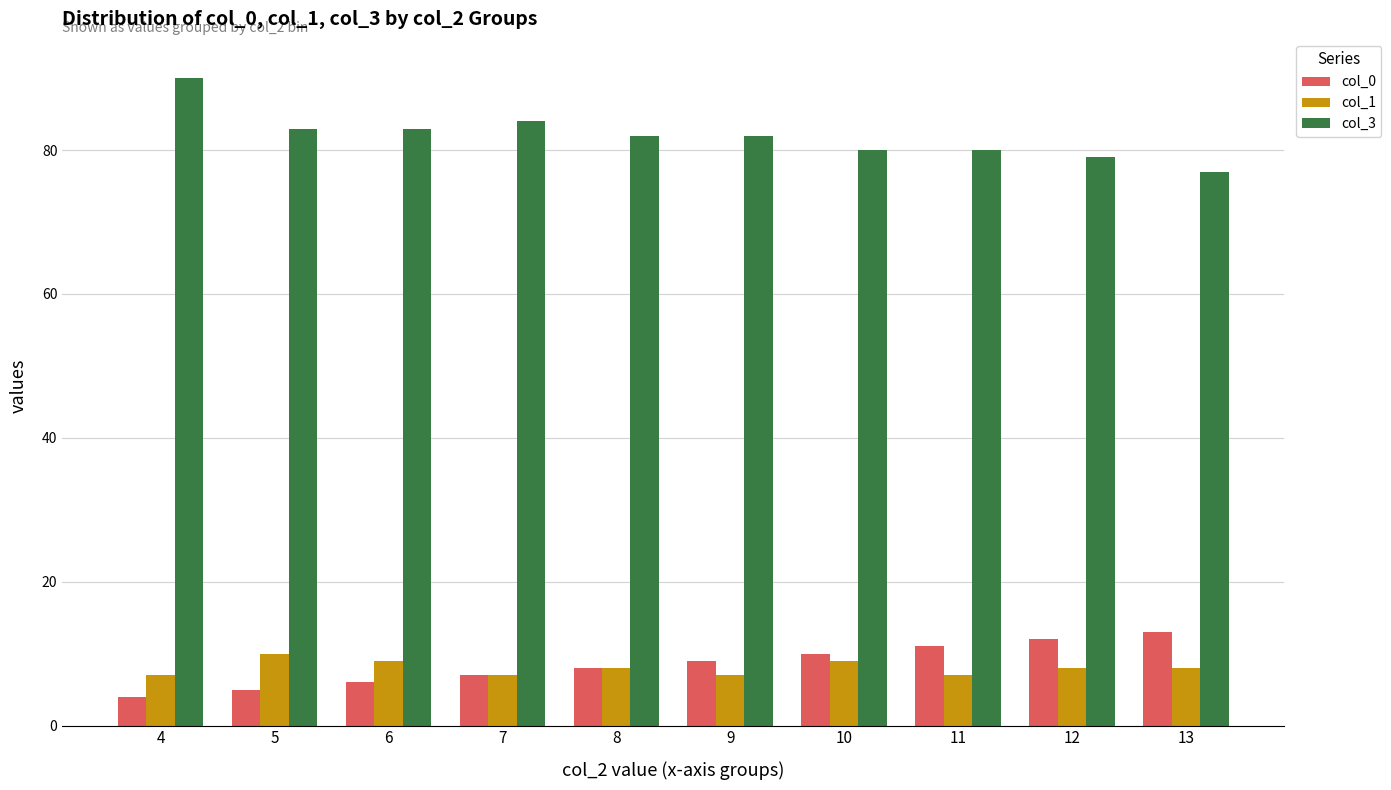

At which category does the chart reach its peak across all series?

4